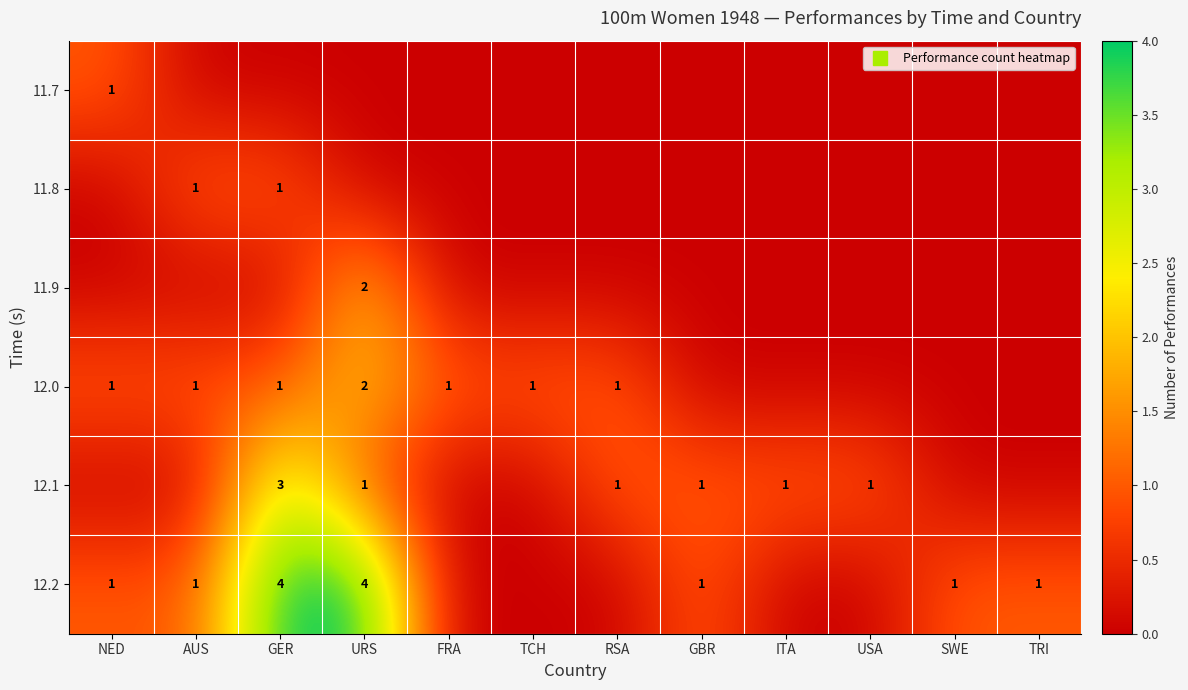

What is the total value across all series at GER?

9